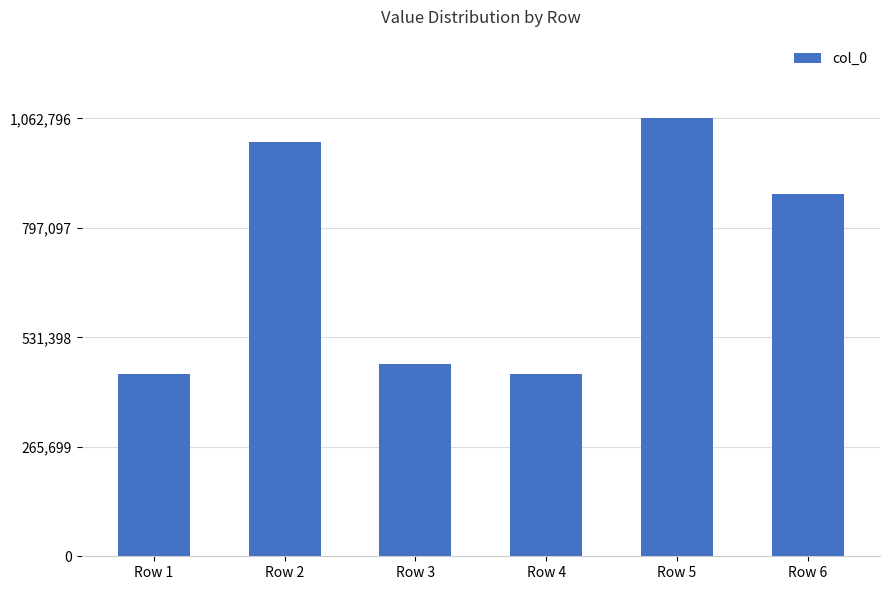

How many data points does each series have?

6